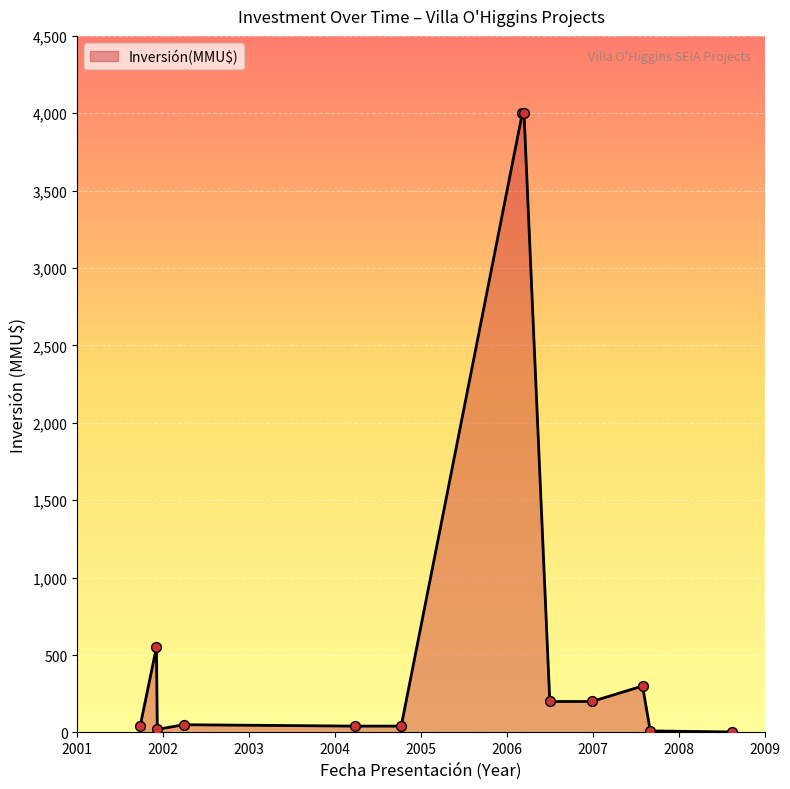

What is the maximum value shown in the chart?

4000.0